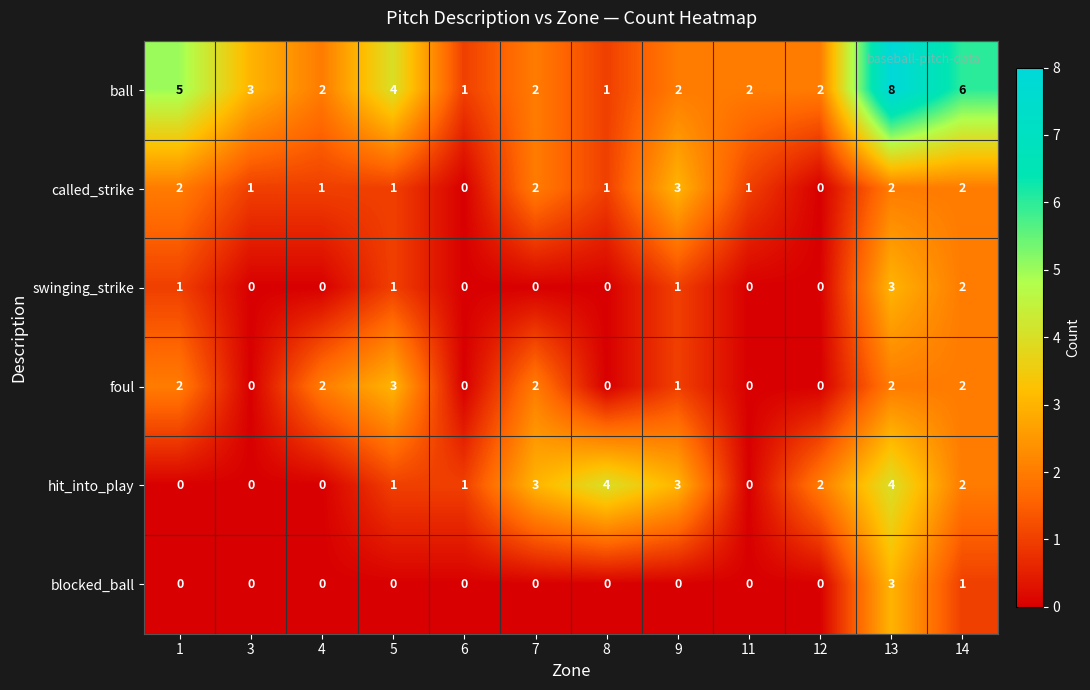

True or false: foul has a value of 0 at 8.

True